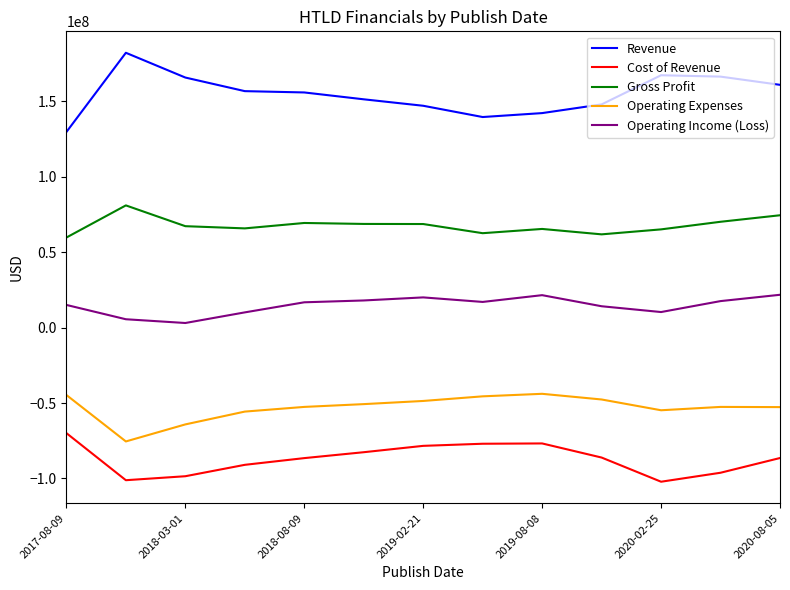

What is the highest value of the Cost of Revenue series?

-69931000